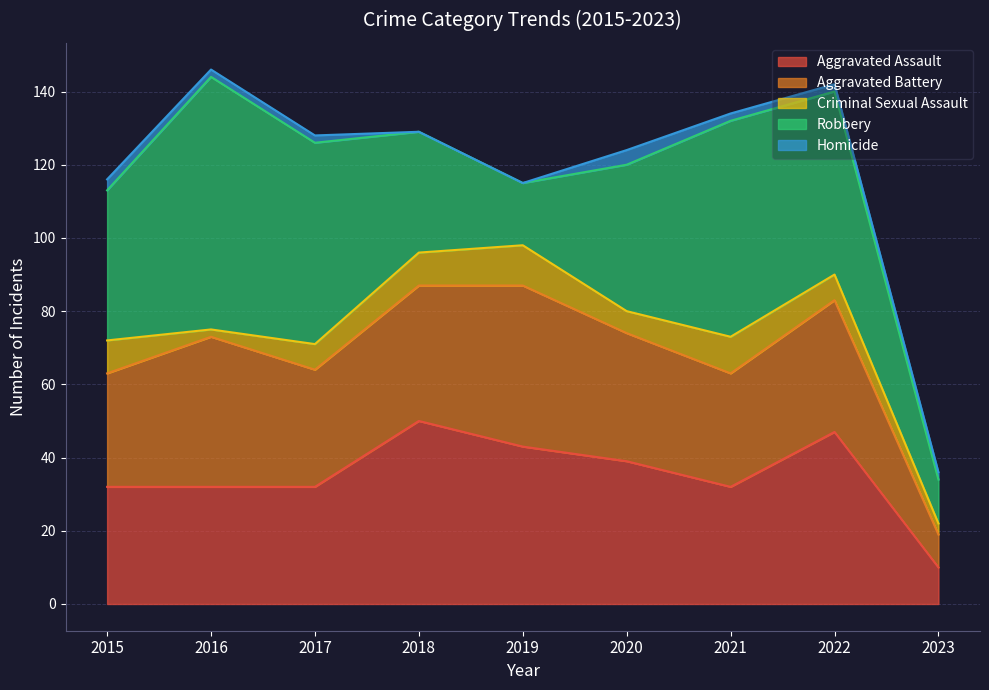

Does the chart display data point markers on the line(s)?

No